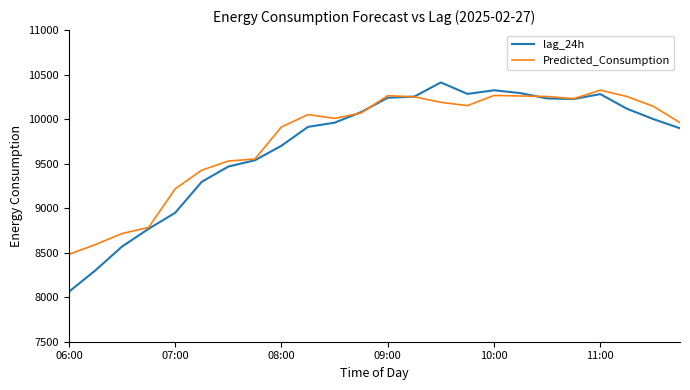

What is the maximum value for lag_24h?

10412.0